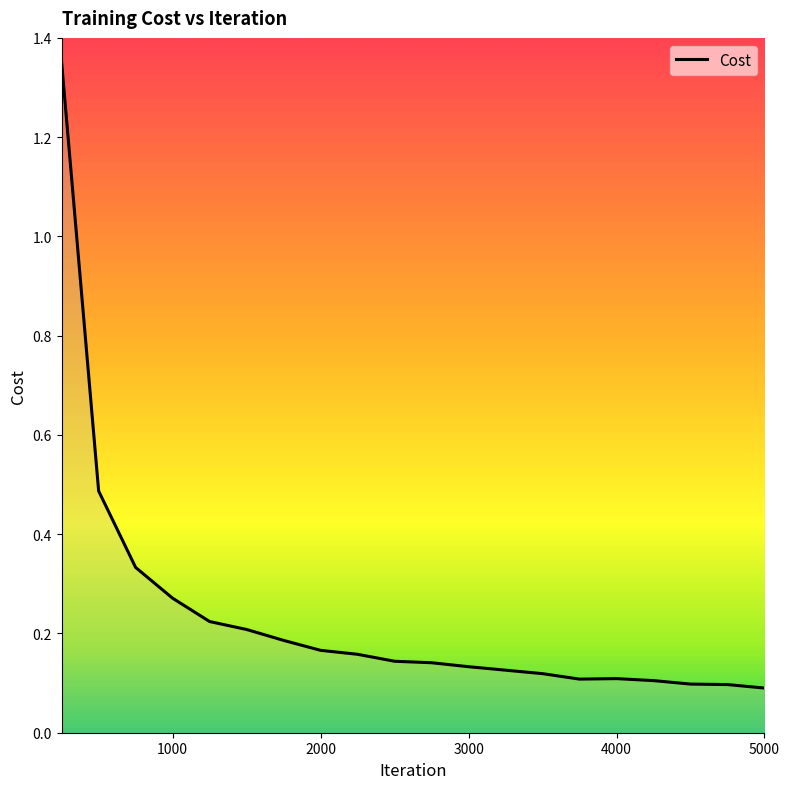

What is the difference between the maximum and minimum values?

1.3